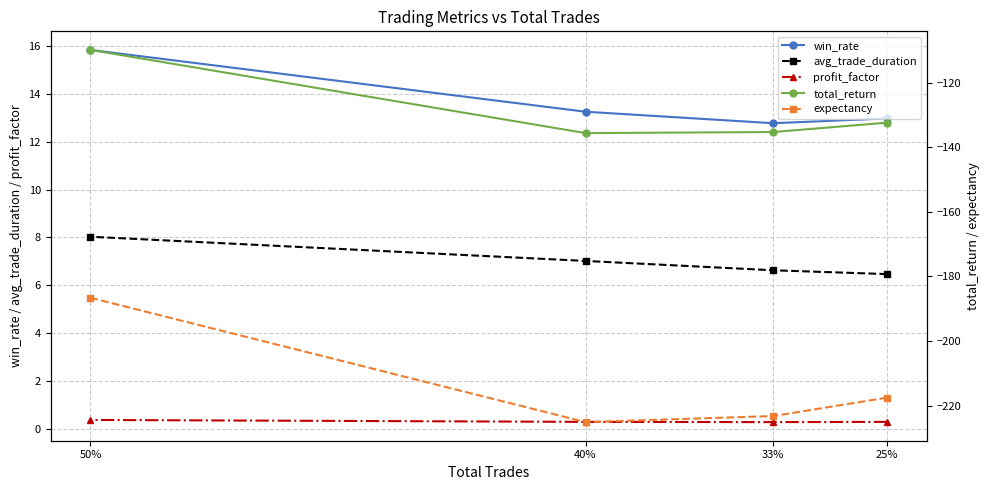

True or false: profit_factor and avg_trade_duration cross at least once.

False